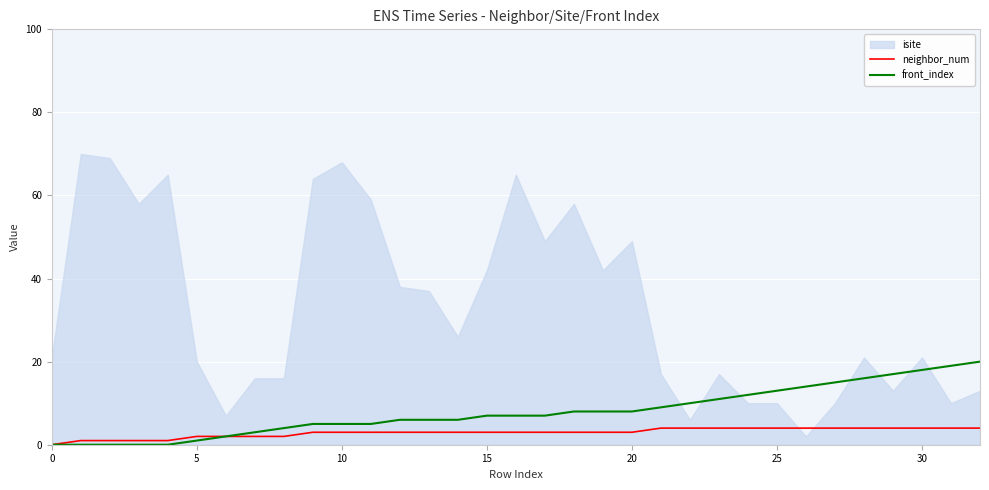

Is it true that front_index equals 0 at 0?

True